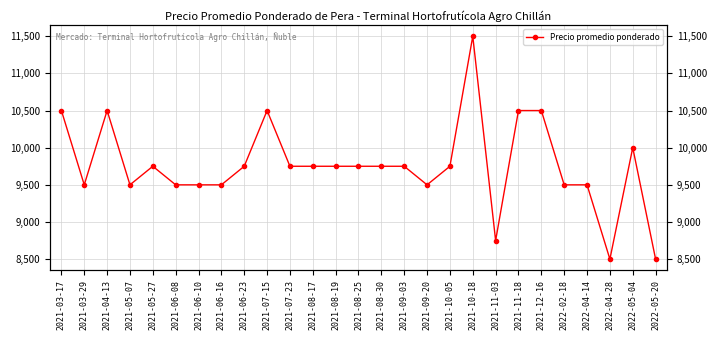

Reading right to left, list all the values displayed in this chart.

8500	10000	8500	9500	9500	10500	10500	8750	11500	9750	9500	9750	9750	9750	9750	9750	9750	10500	9750	9500	9500	9500	9750	9500	10500	9500	10500